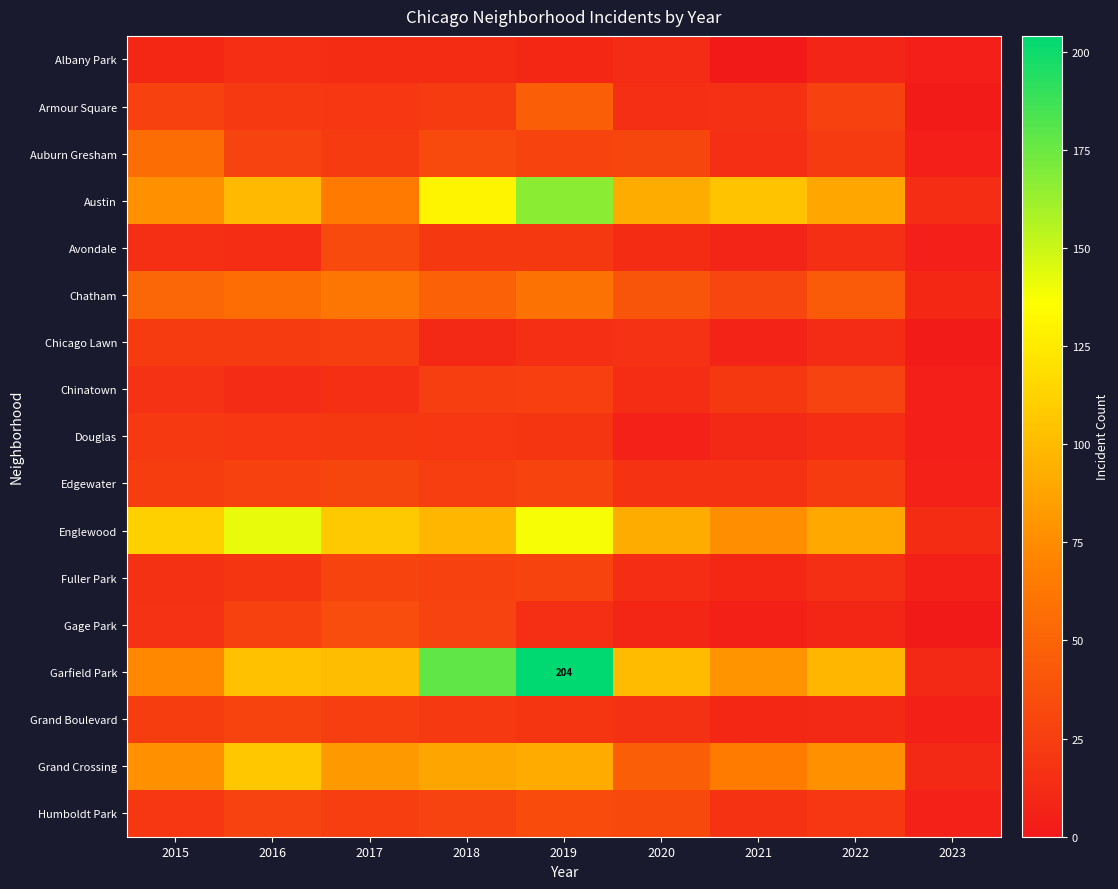

What is the sum of the Gage Park values at 2019 and 2020?

24